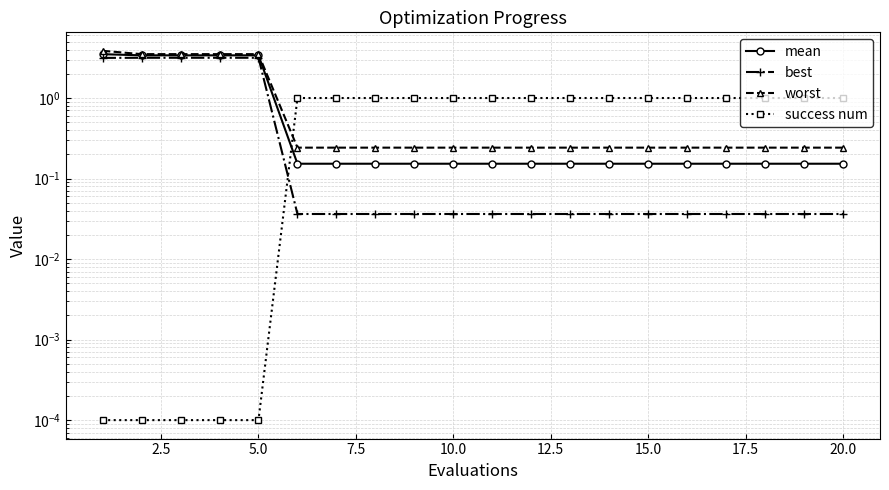

How many lines are shown in the chart?

4